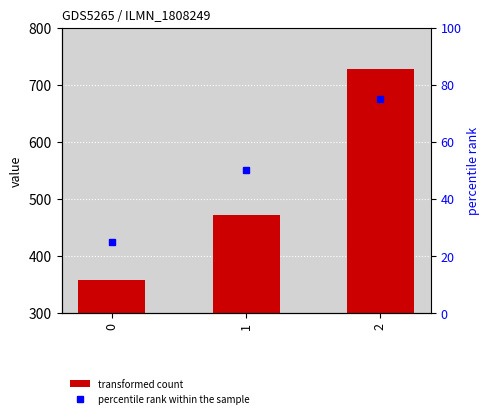

What is the ratio of the value at 2 to the value at 0?

2.0